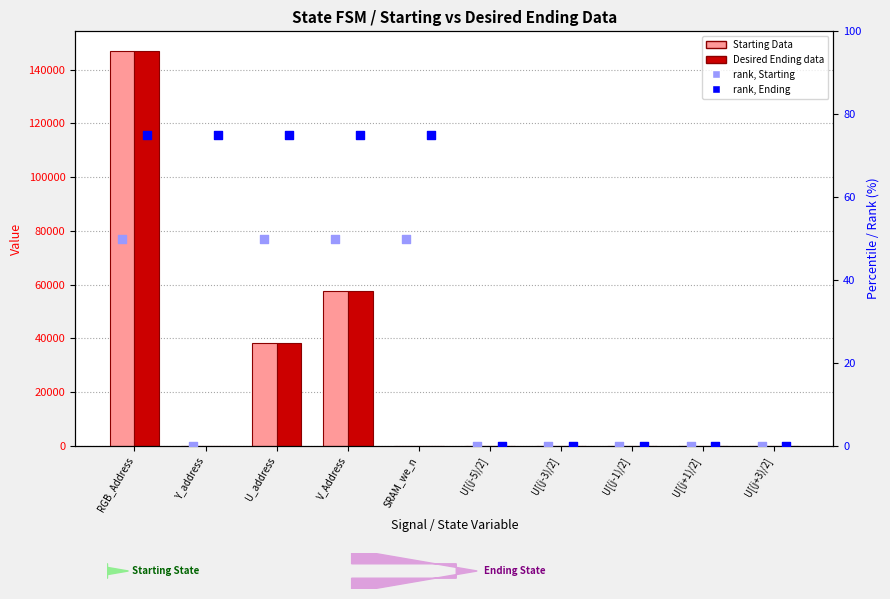

Which series contains the highest Y value?

Starting Data